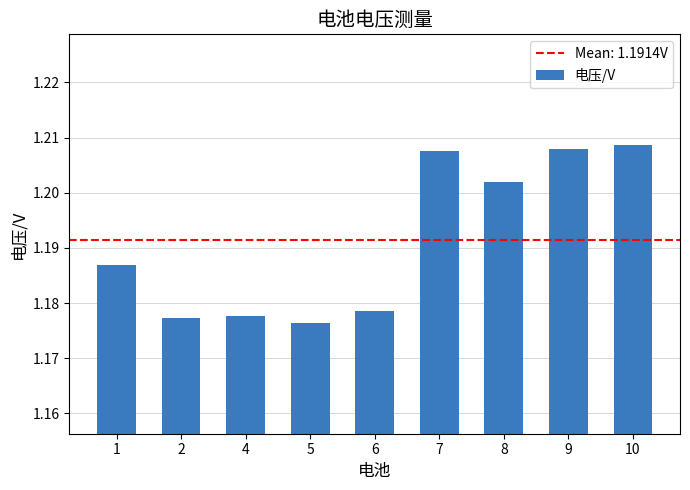

Count the values in the range 1 to 2.

9